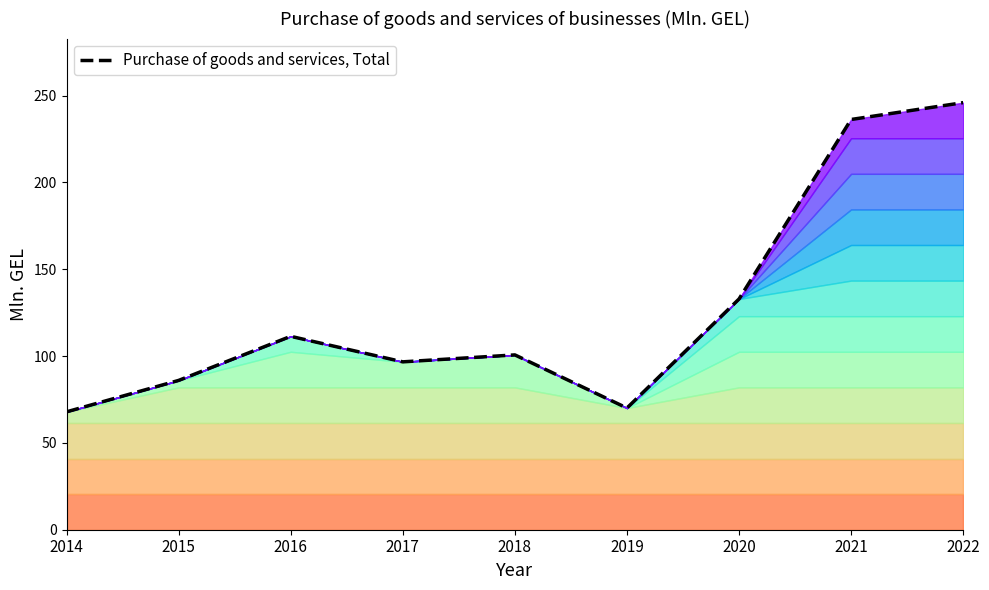

The value at 2022 is 246.0. True or false?

True